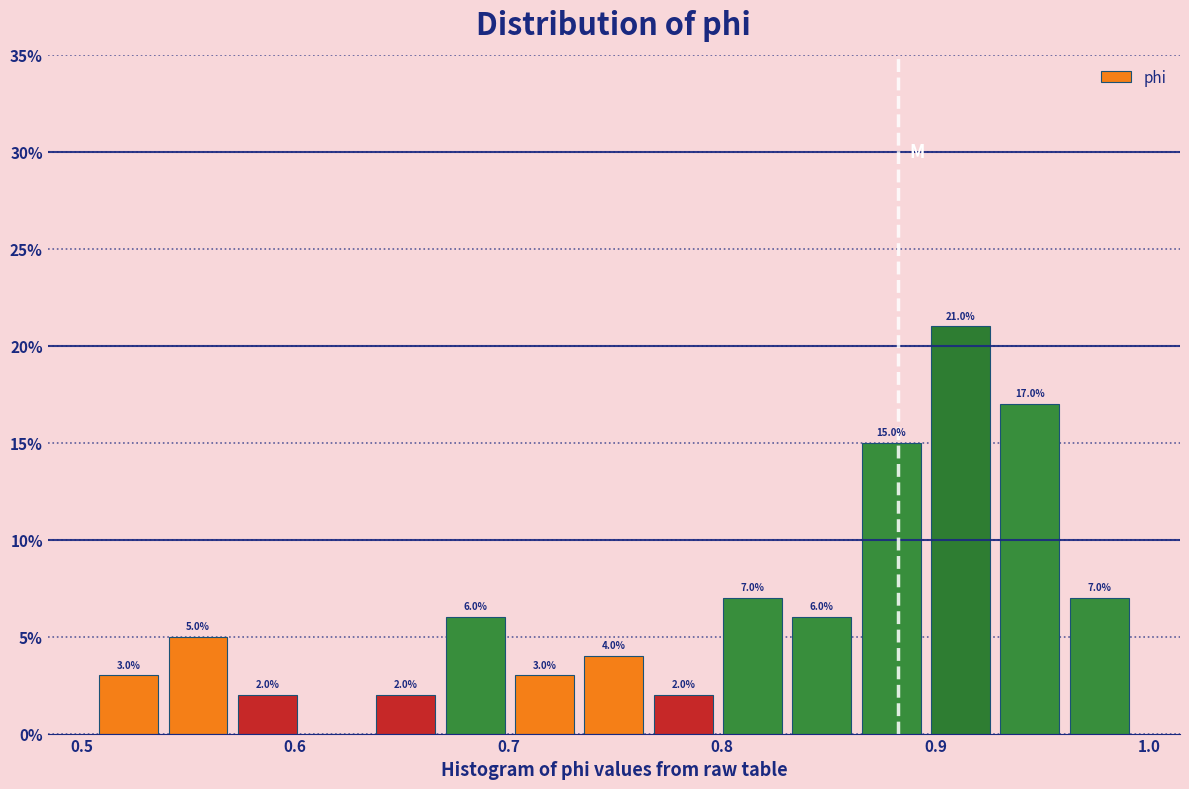

Around what value on the x-axis is the tallest bar? Give the approximate position of its centre, as read against the axis.

0.91